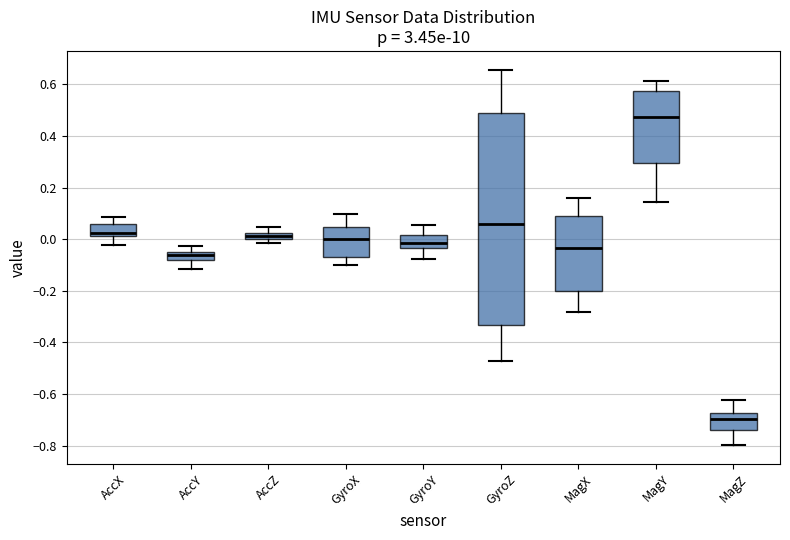

Which box has the lowest median line?

MagZ